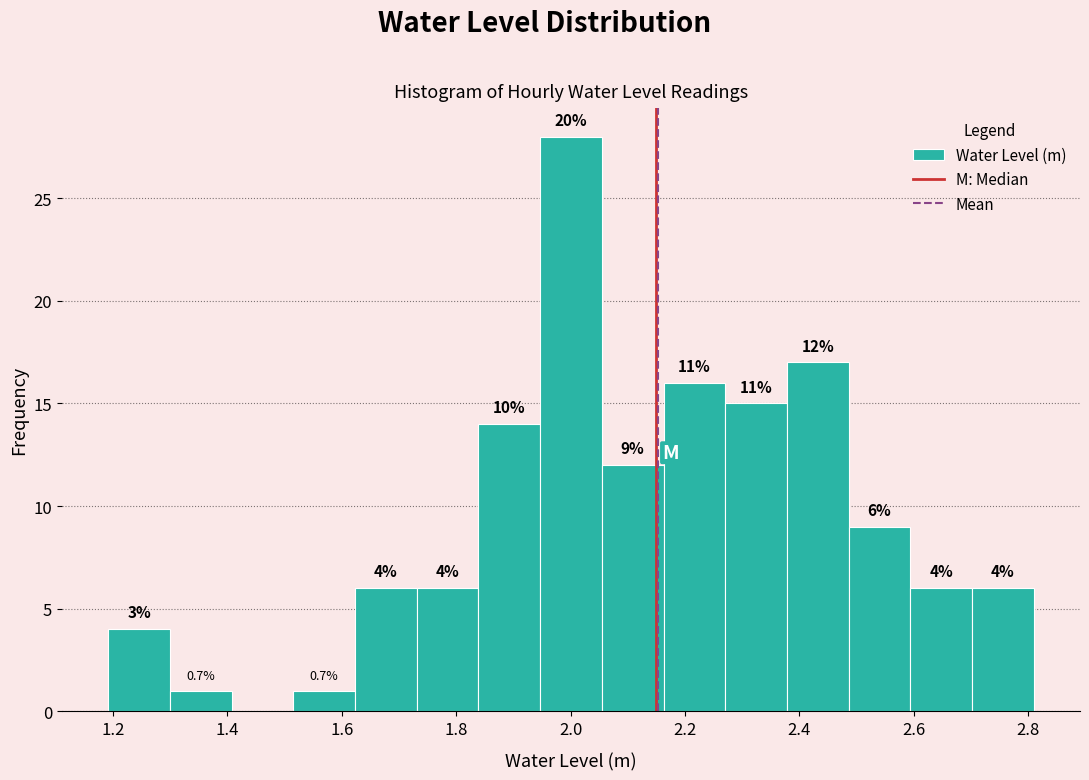

Which range on the x-axis has the tallest bar?

1.94 to 2.06